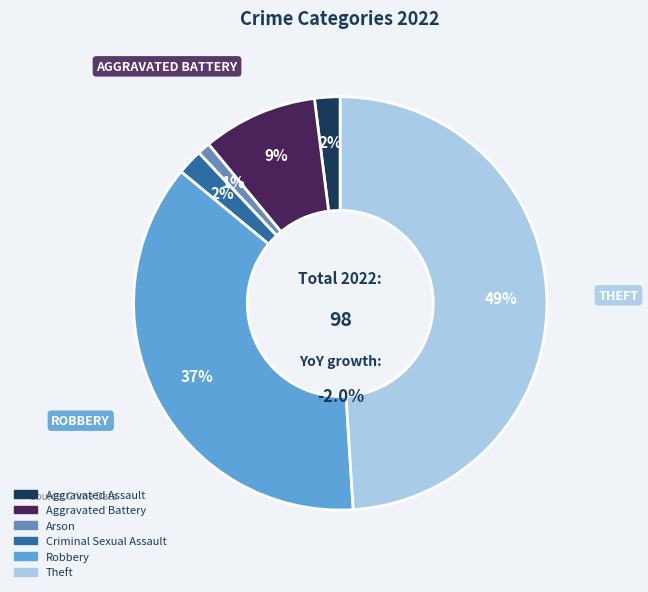

To the nearest percent, what portion does Aggravated Assault represent?

2%